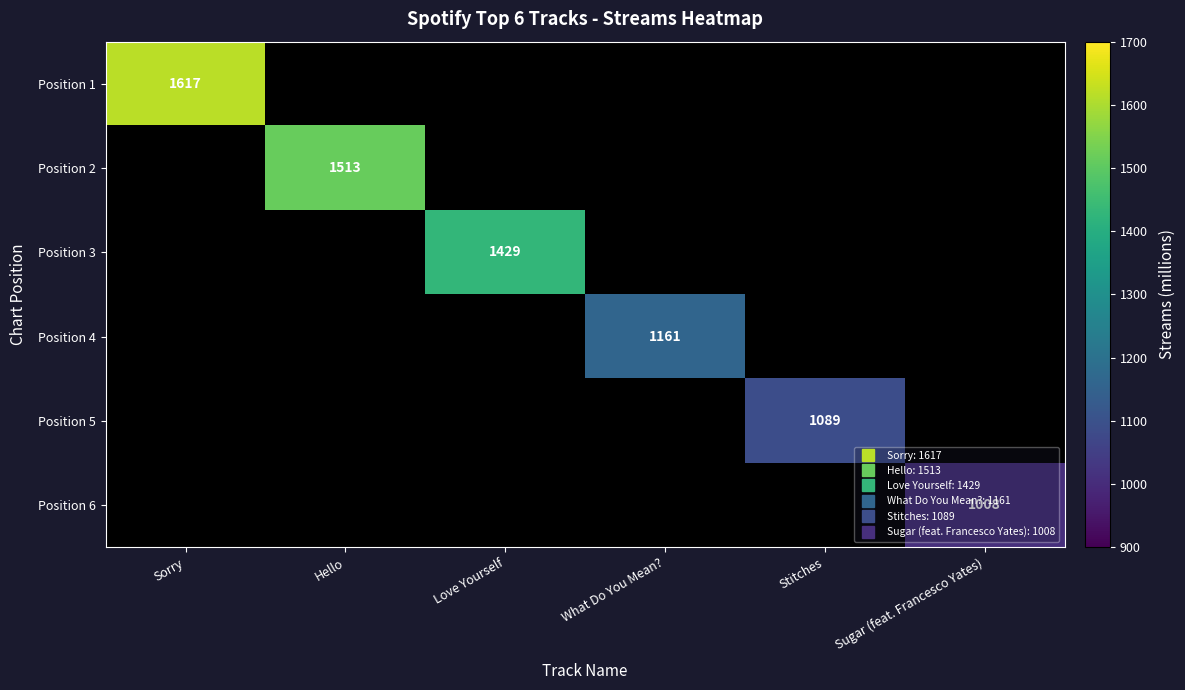

What is the total value across all series at Hello?

1513